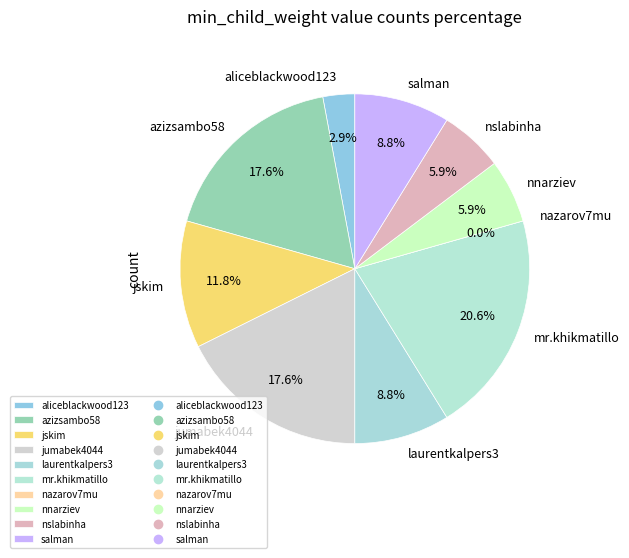

How many slices are in this pie chart?

10